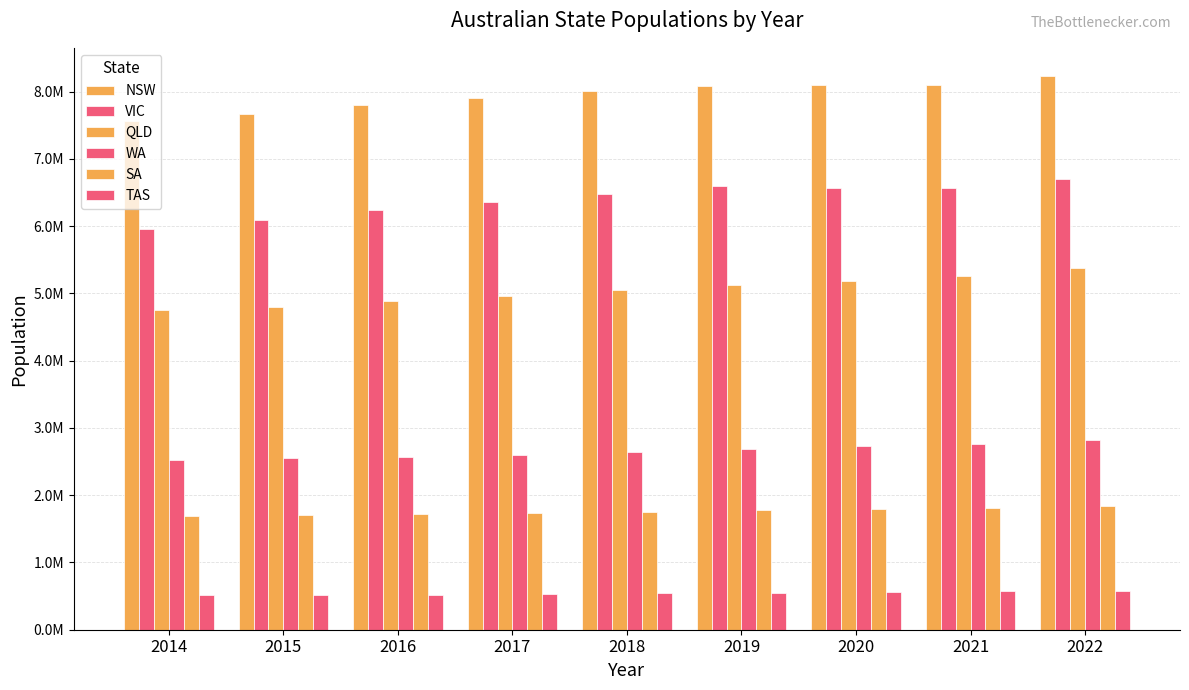

Does the chart contain any negative values?

No